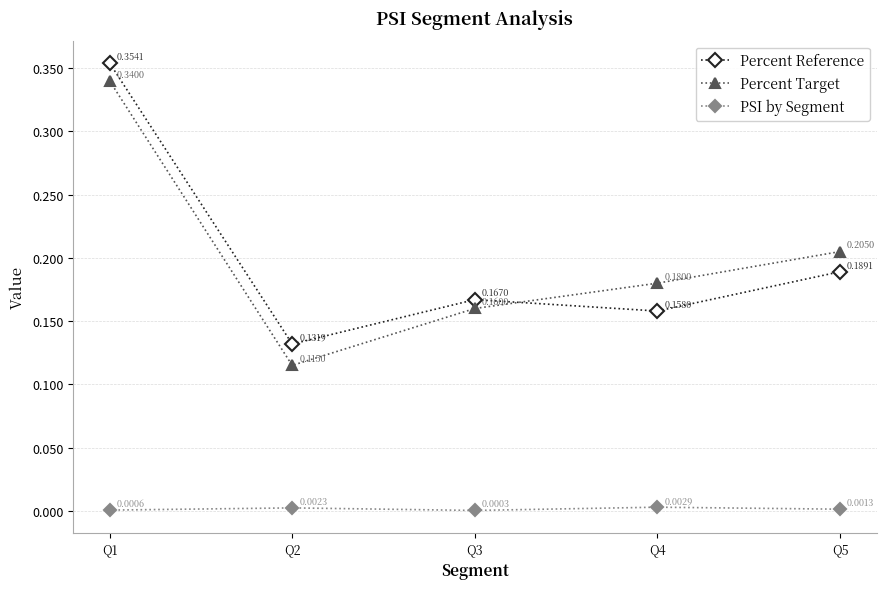

Count the Percent Target values in the range 0 to 1.

5